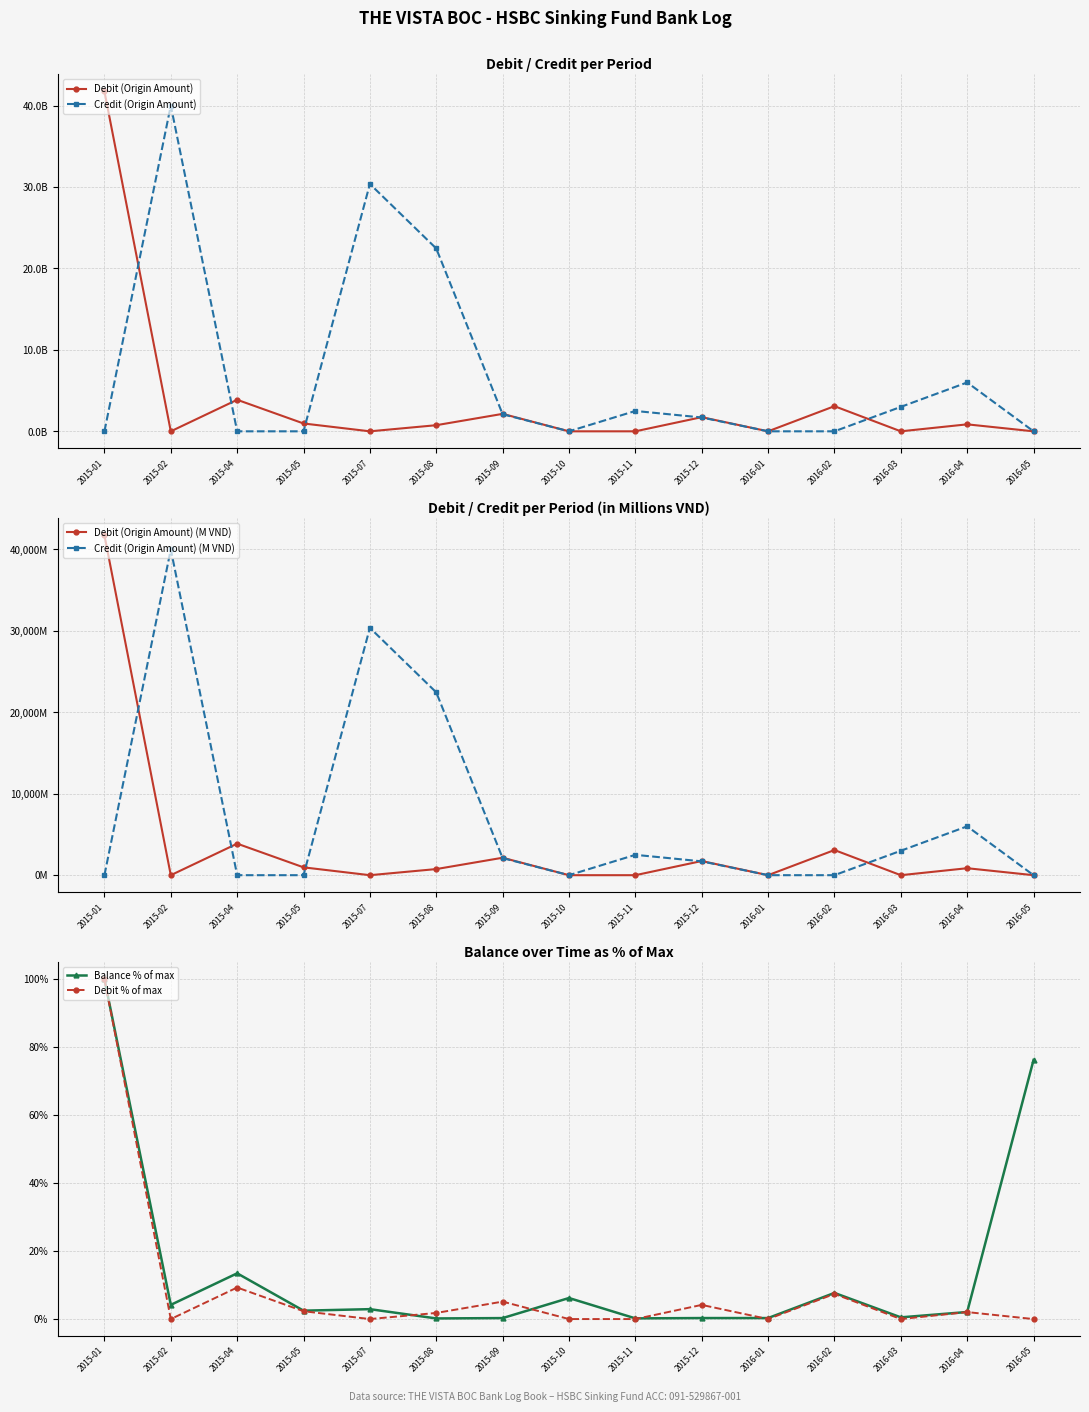

Is the value of Debit % of max at 2016-03 greater than the value of Credit (Origin Amount) at 2015-08?

No